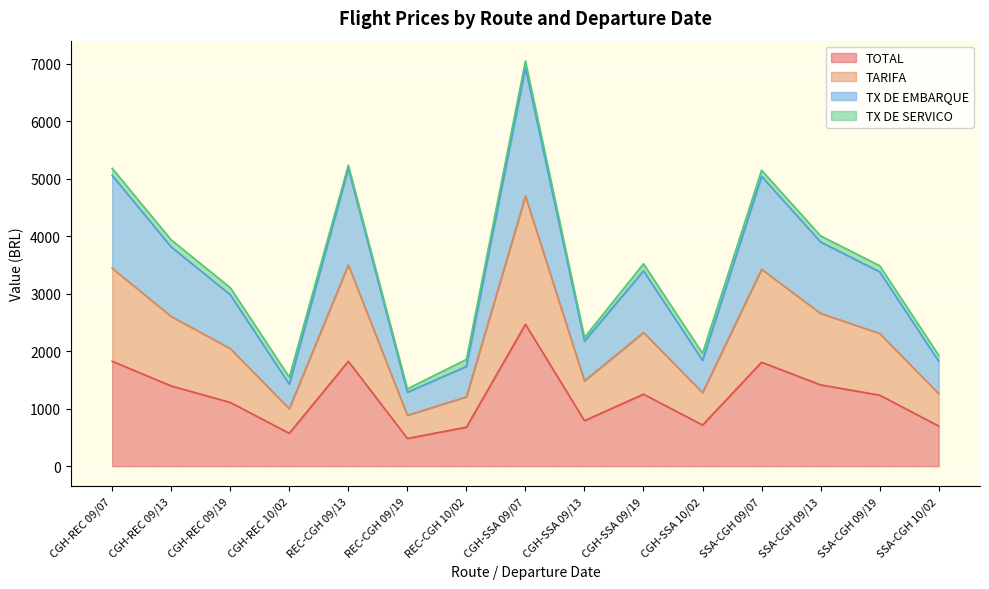

What is the difference between the TOTAL values at CGH-SSA 09/13 and CGH-REC 09/19?

318.2